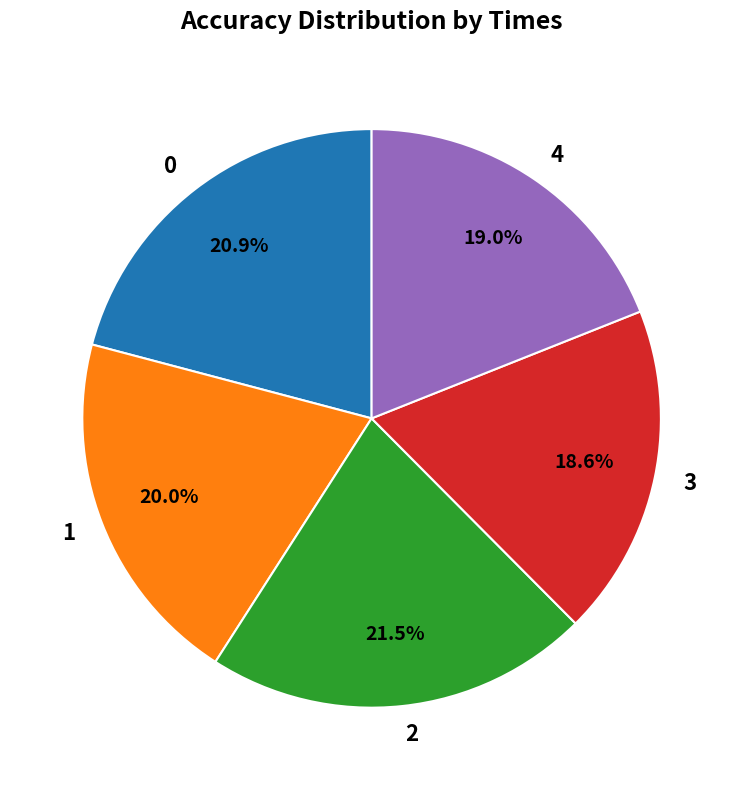

Is there a majority slice in this chart?

No